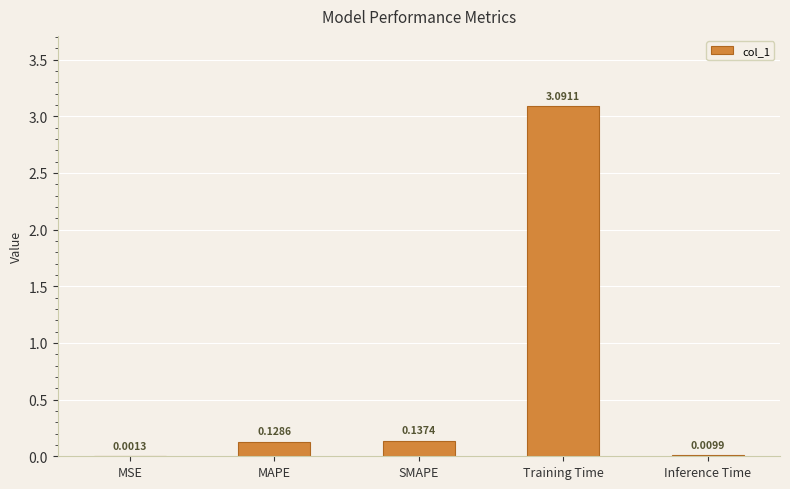

Which category has the highest value across all series?

Training Time